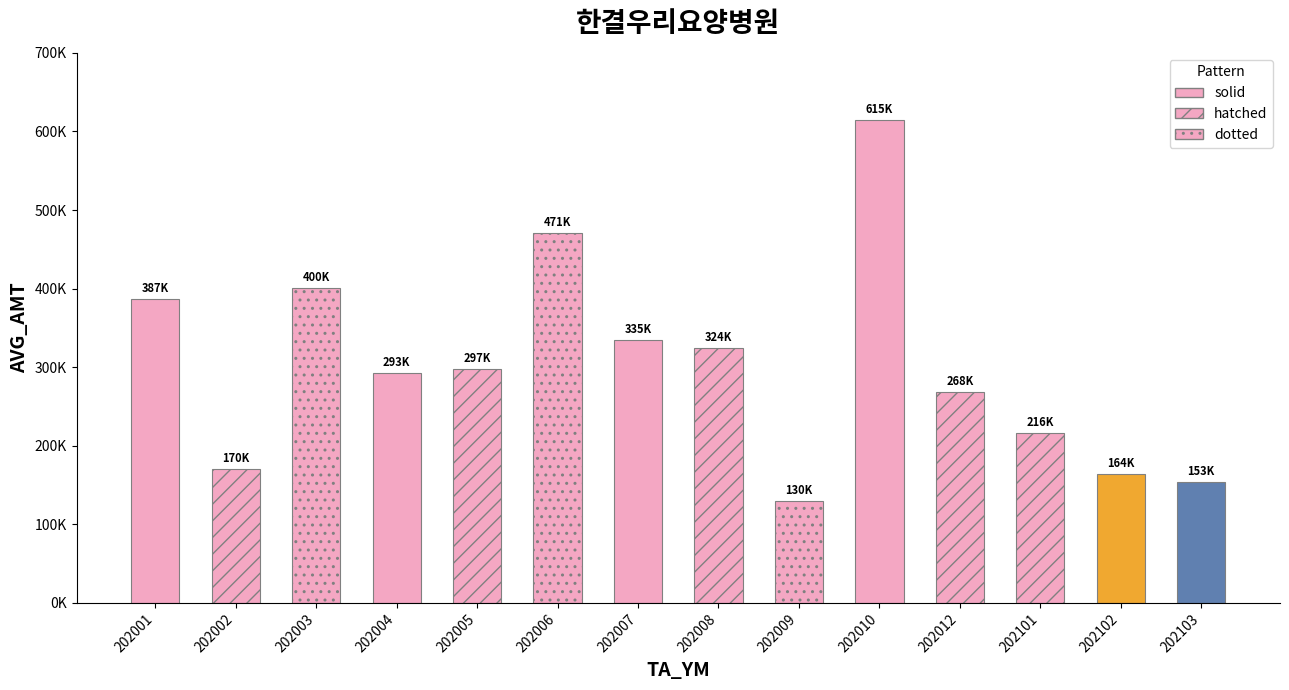

Are the bars horizontal?

No